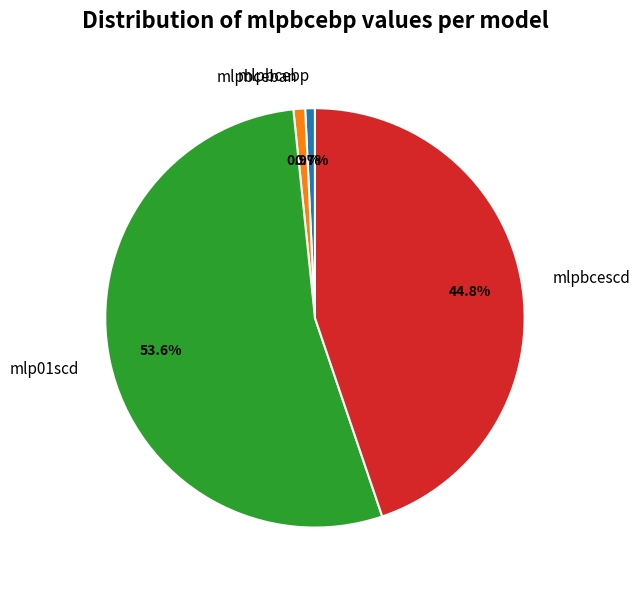

Is there a majority slice in this chart?

Yes